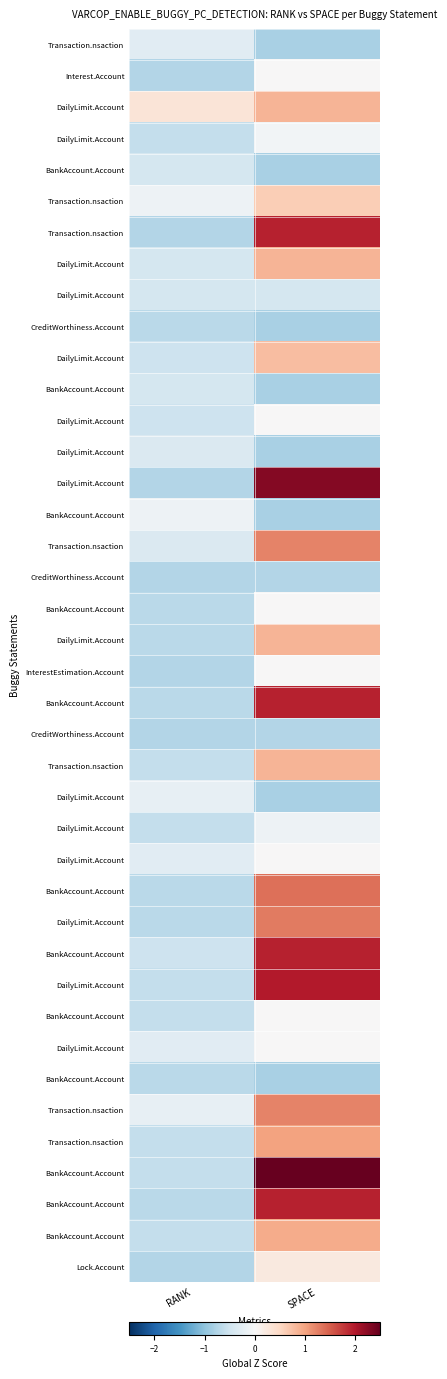

What is the total value across all series at SPACE?

20.5